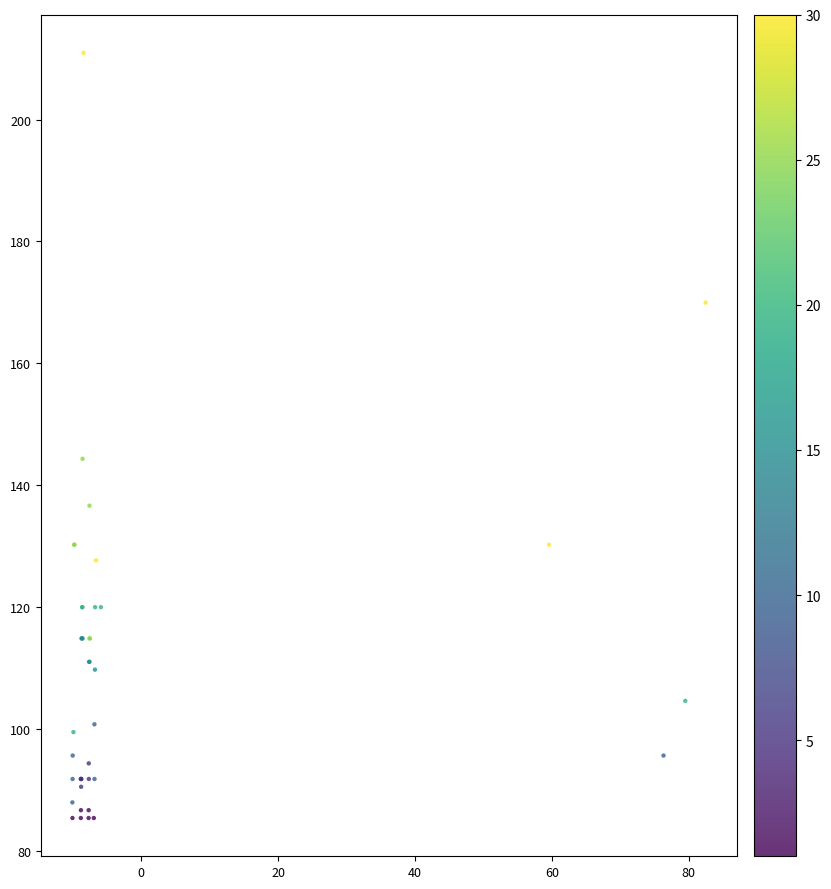

What Y value in the scatter plot is closest to 148?

144.3